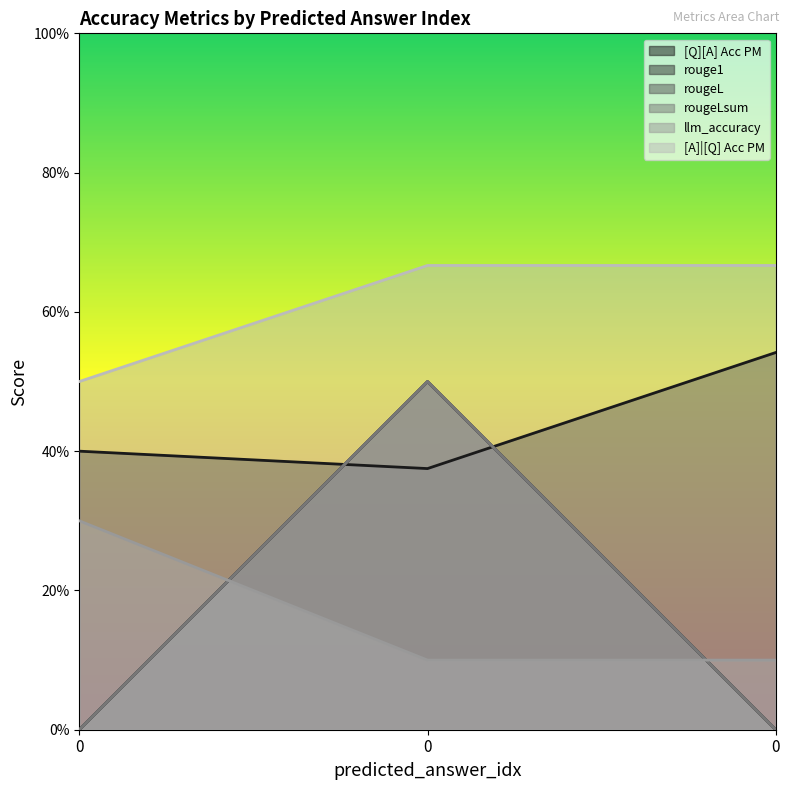

Rank the series by their maximum value, from highest to lowest.

[A]|[Q] Acc PM, [Q][A] Acc PM, rouge1, rougeL, rougeLsum, llm_accuracy